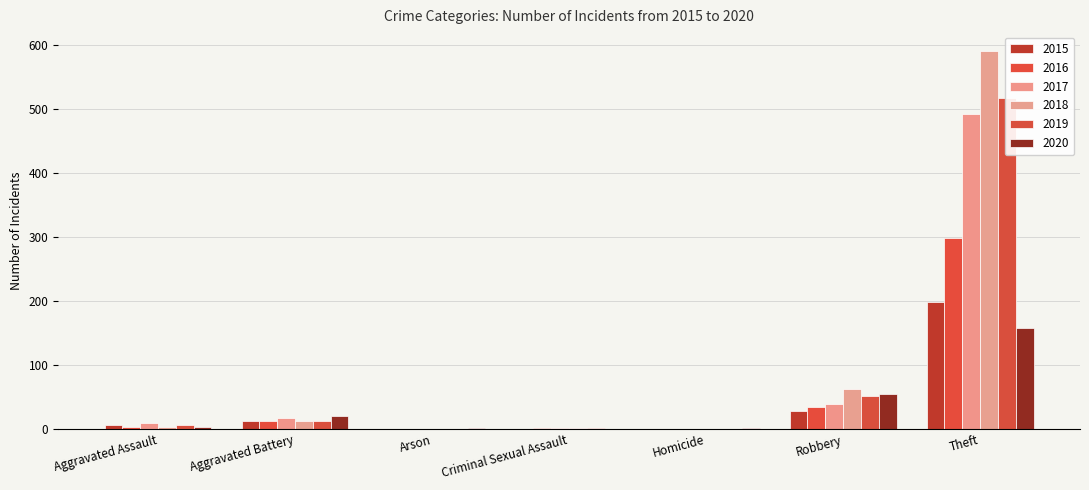

How many values in 2015 are above zero?

4